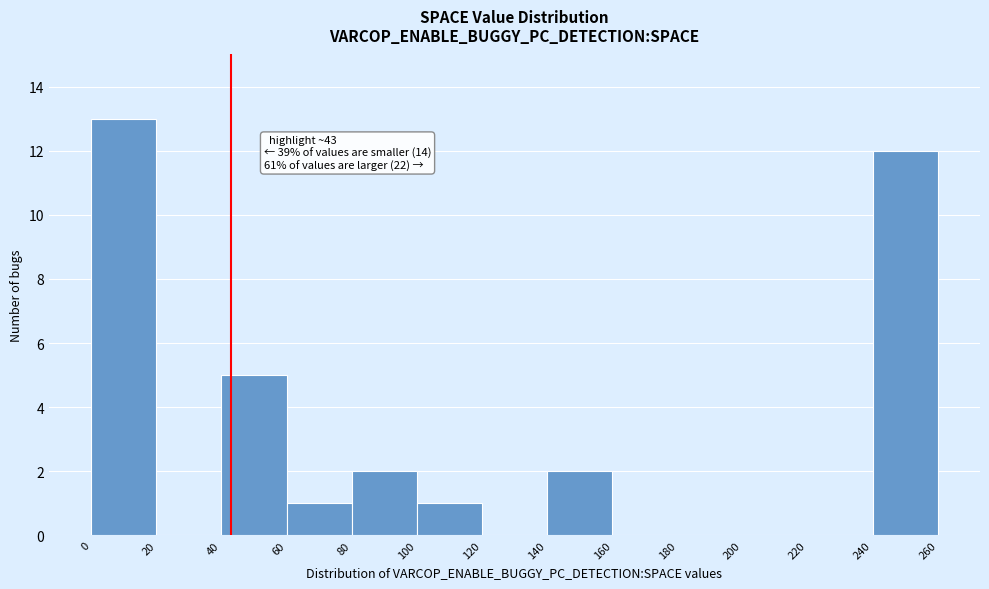

Over which range of the x-axis is the bar tallest?

0 to 20